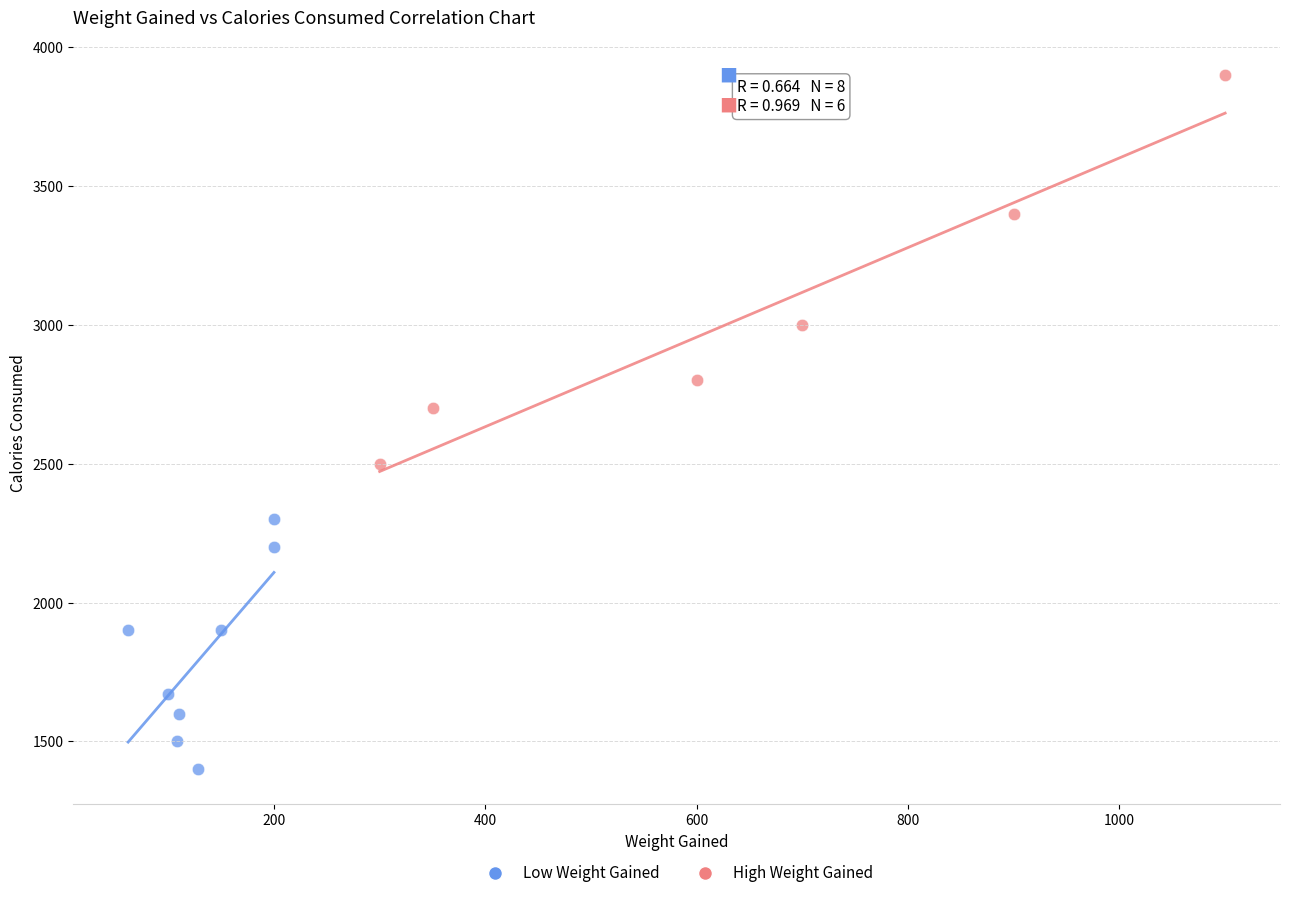

Which series has the widest spread of Y values?

High Weight Gained